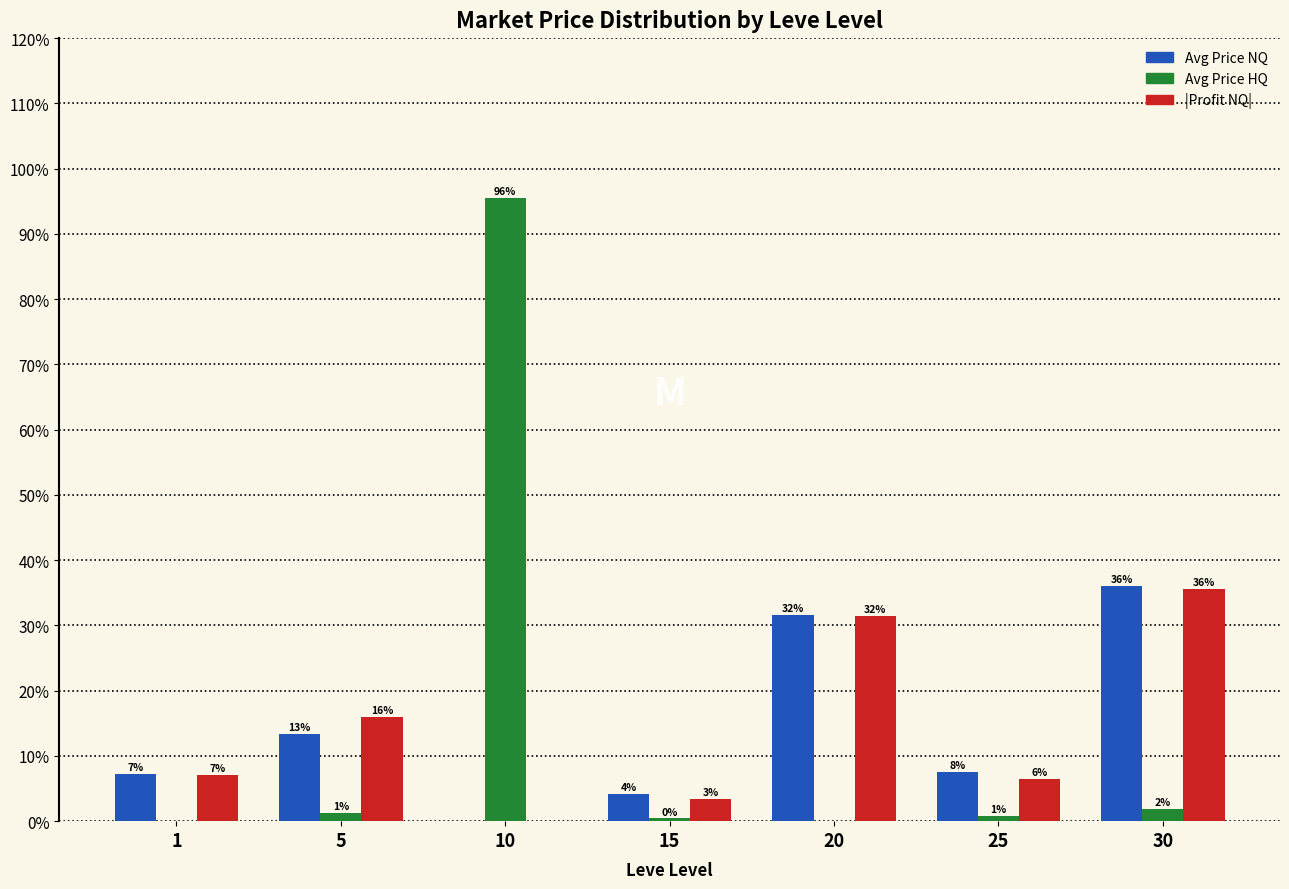

How many groups of bars are there?

7